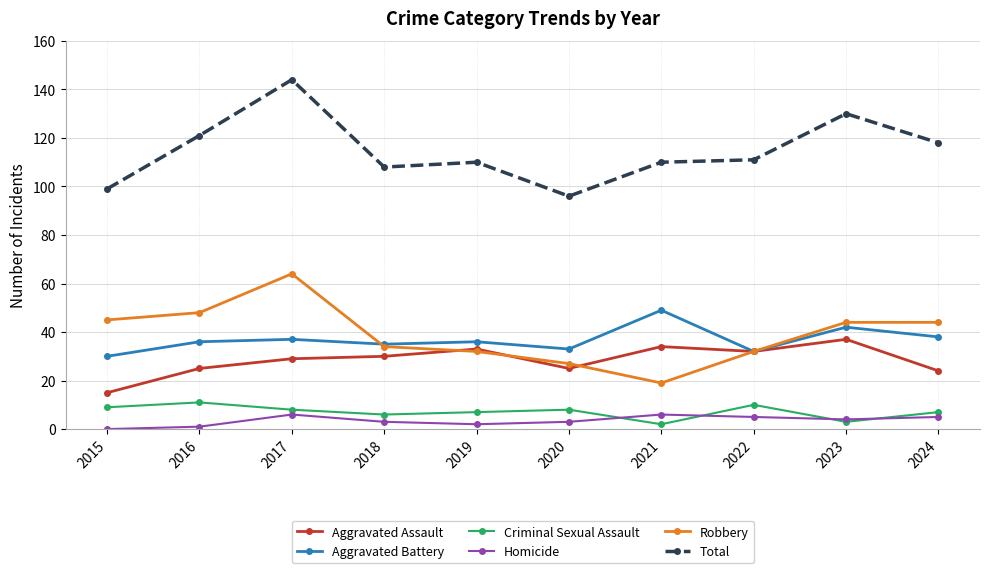

Is it true that Robbery equals 34 at 2018?

True